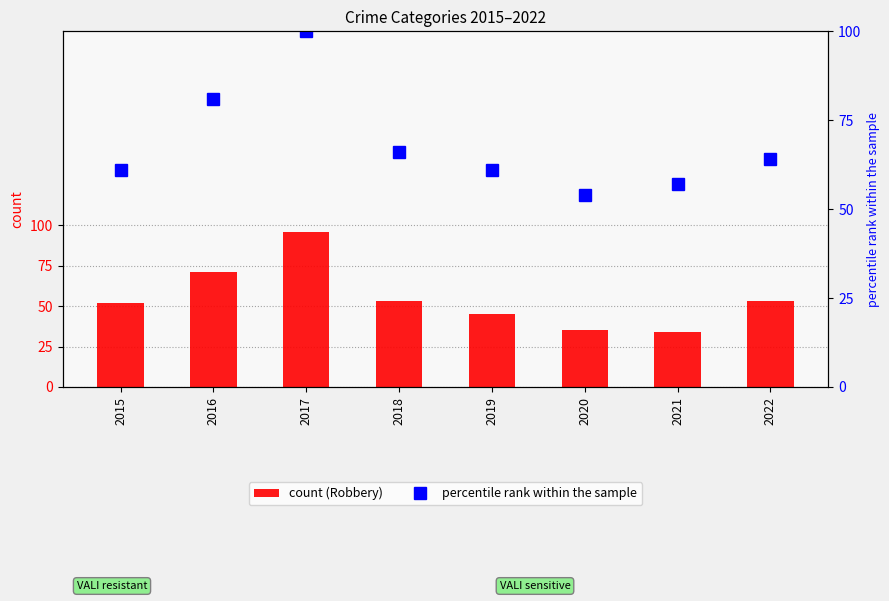

What is the difference between the maximum and minimum values in the percentile rank within the sample series?

46